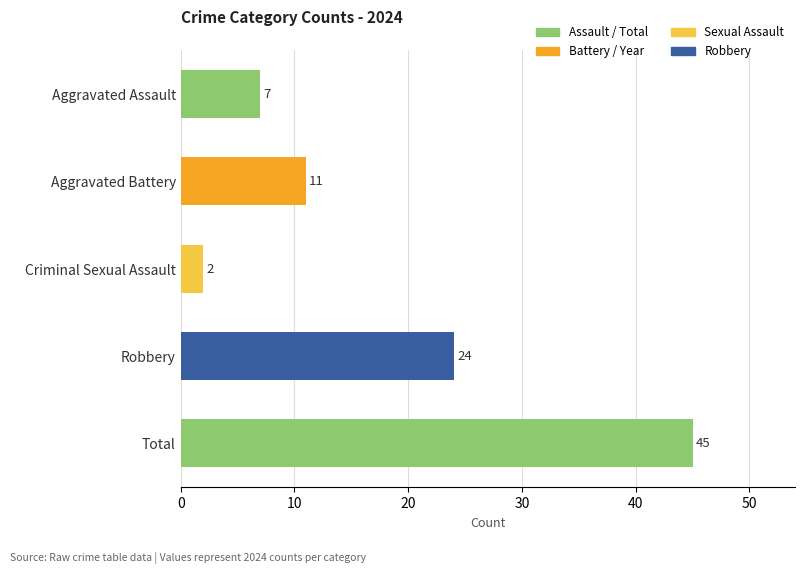

What is the sum of the values at Criminal Sexual Assault and Aggravated Battery?

13